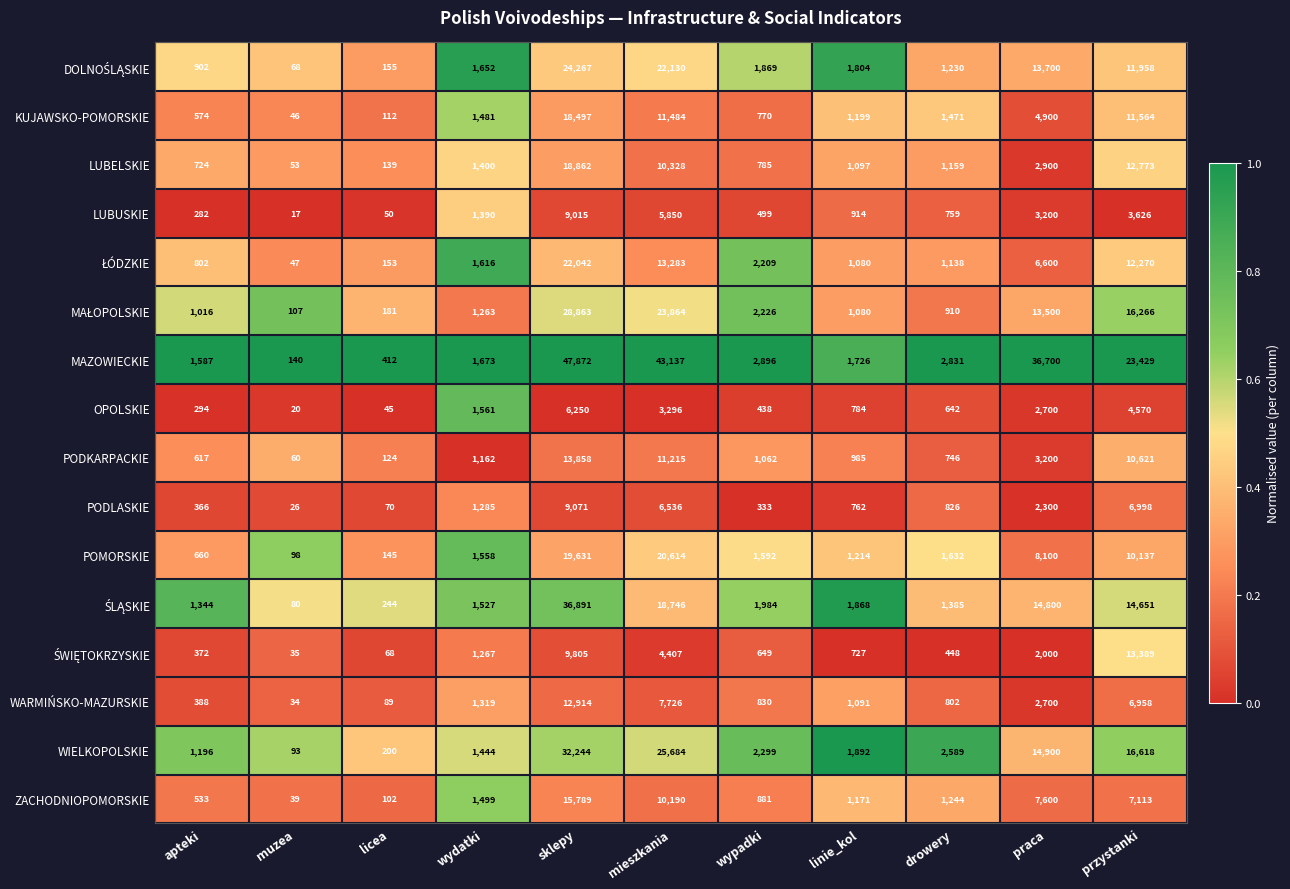

At which label does KUJAWSKO-POMORSKIE reach its minimum?

muzea